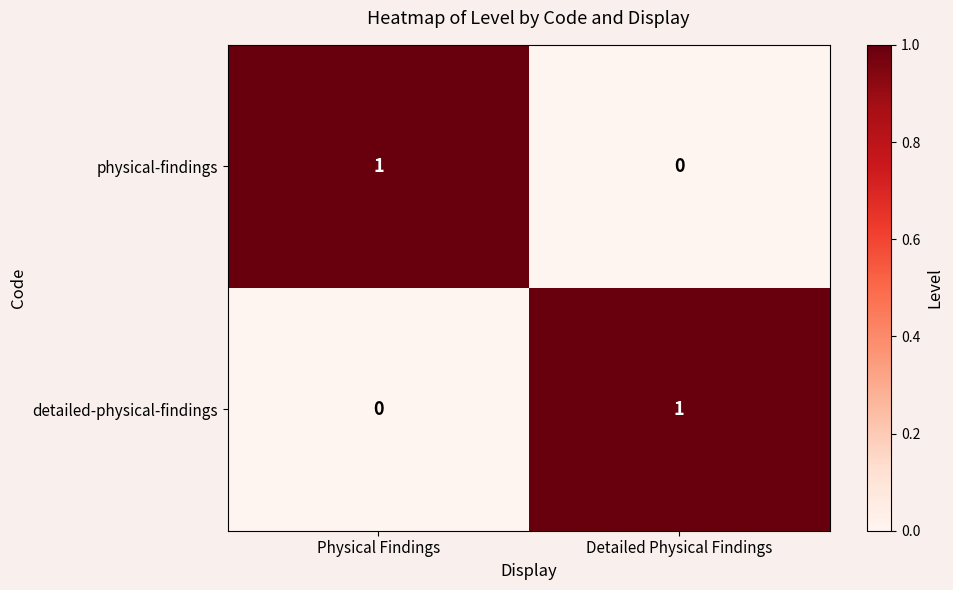

Is it true that physical-findings equals 2 at Physical Findings?

False